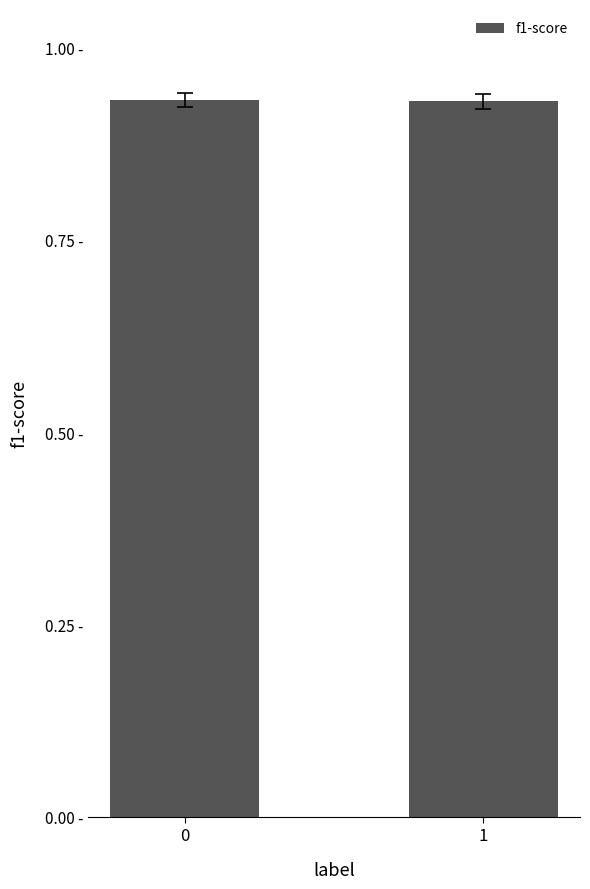

How many values are between 0 and 1?

2